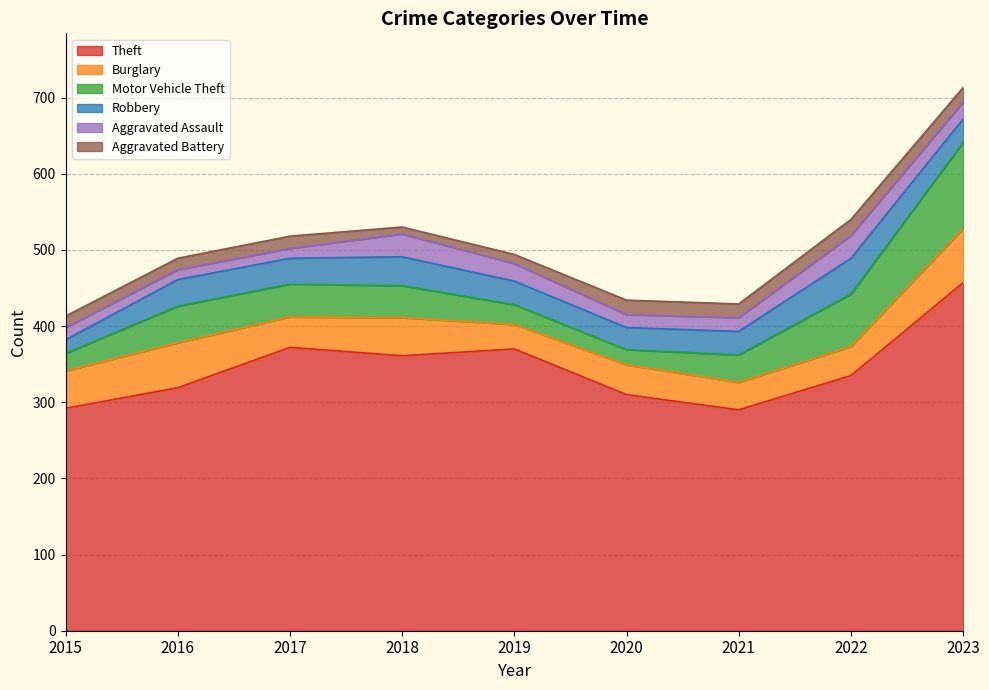

Reading right to left, what are all the values shown in this chart?

Theft: 457	335	290	310	370	361	372	319	292
Burglary: 71	38	36	39	32	50	40	59	49
Motor Vehicle Theft: 113	69	36	20	26	42	43	48	23
Robbery: 31	47	31	29	31	38	34	35	18
Aggravated Assault: 22	30	18	17	23	30	13	13	16
Aggravated Battery: 19	21	18	19	12	9	16	15	15